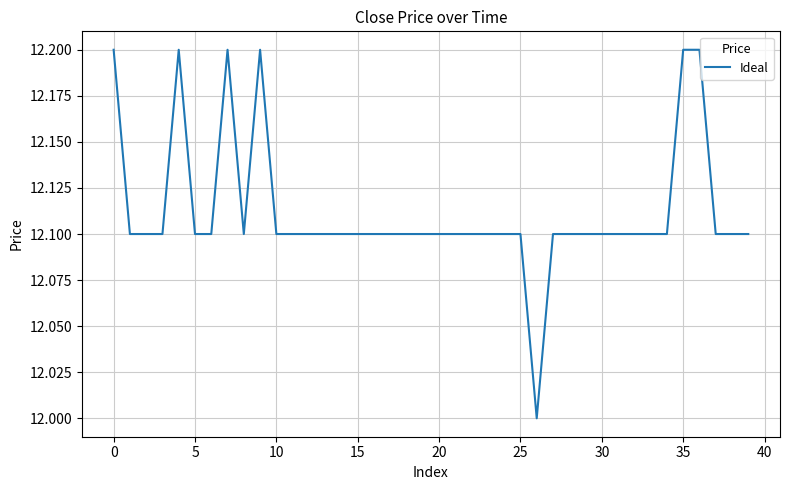

What is the greatest value displayed?

12.2